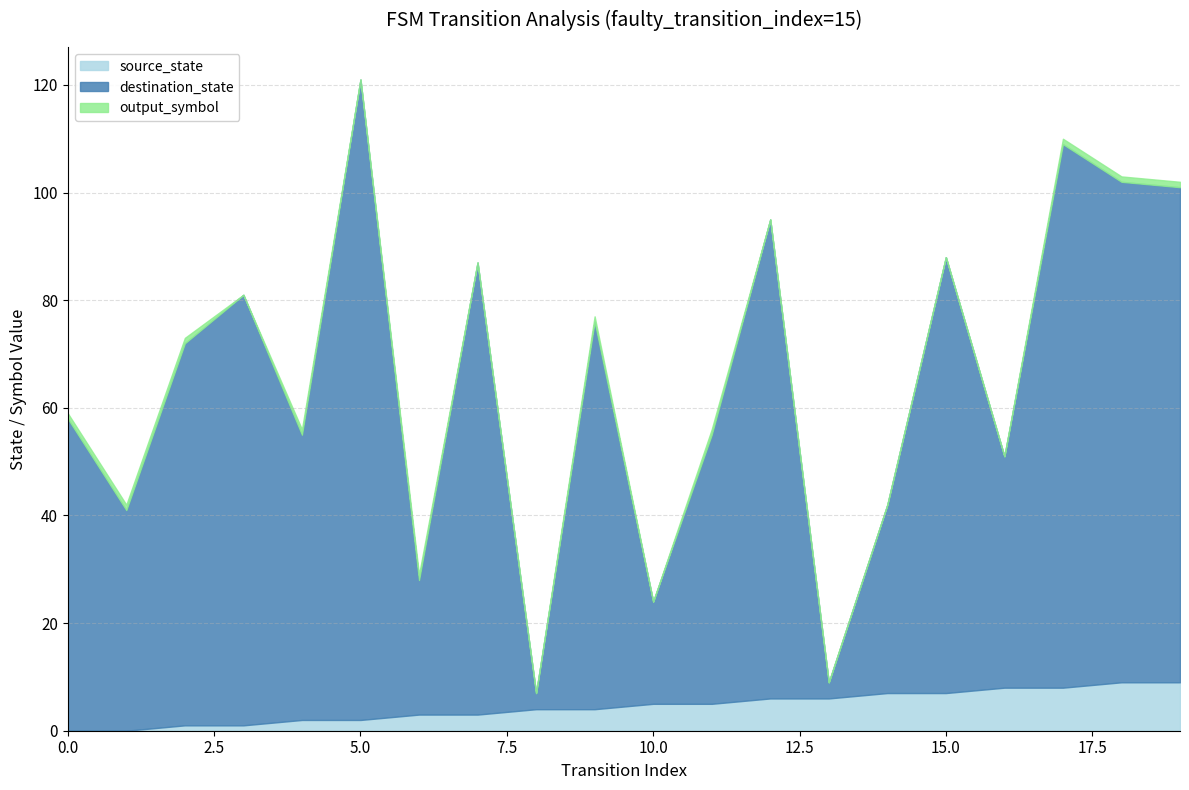

True or false: output_symbol has a value of 1 at 11.

False